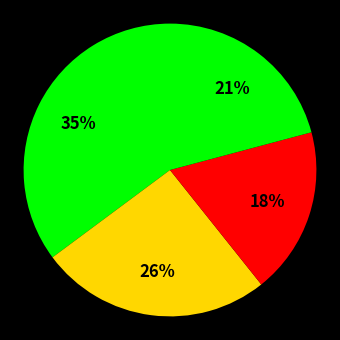

To the nearest percent, what is the average slice percentage?

25%